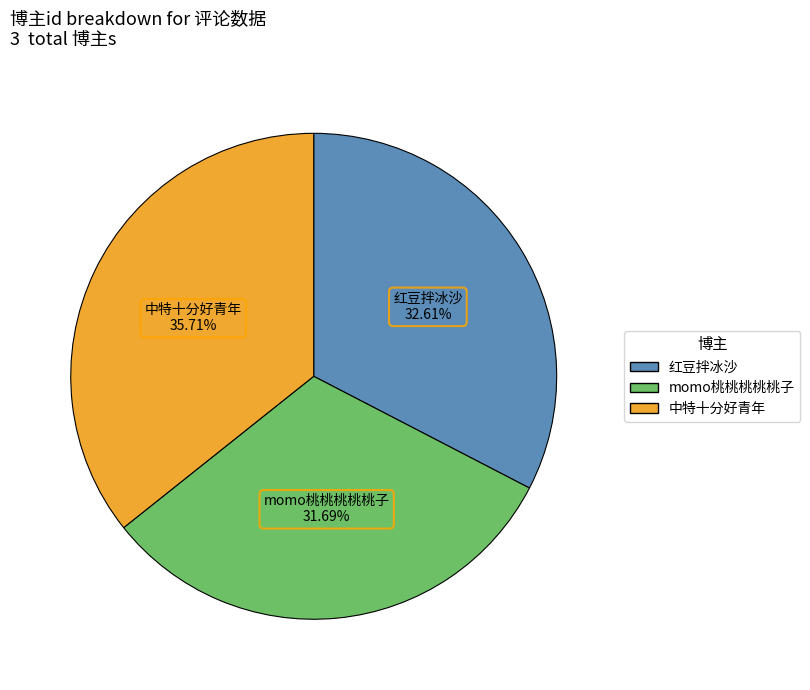

Approximately how many times larger is the value at momo桃桃桃桃桃子 compared to 红豆拌冰沙?

1.0